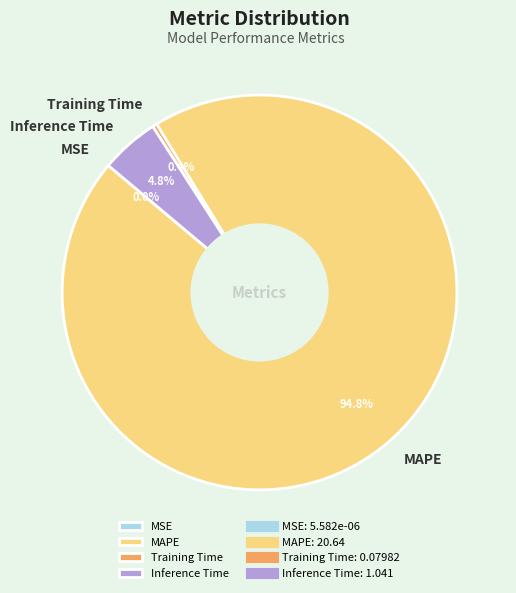

To the nearest percent, what percentage of the pie is Inference Time?

5%